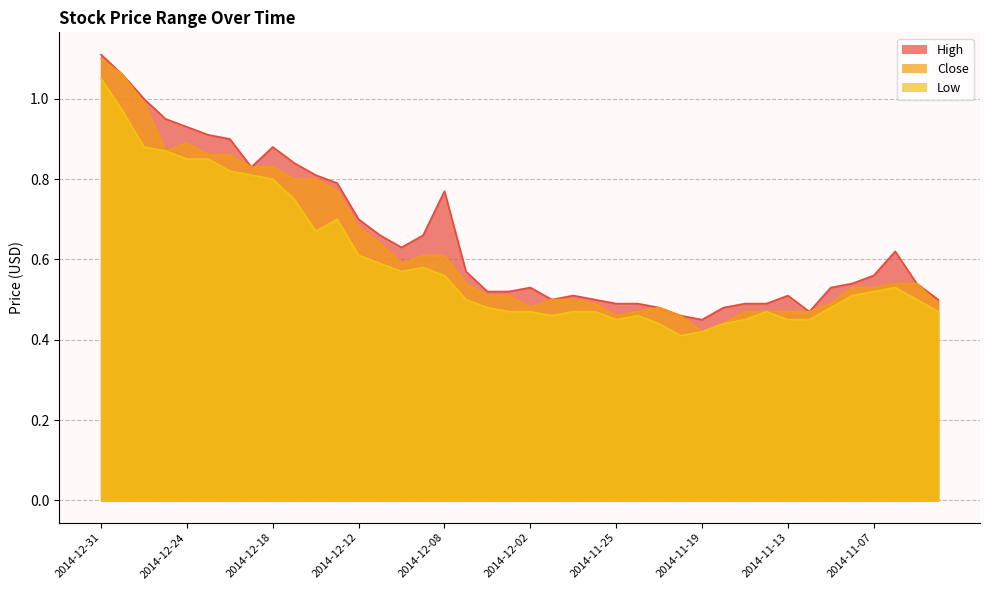

Is it true that Low equals 0.2 at 2014-11-14?

False